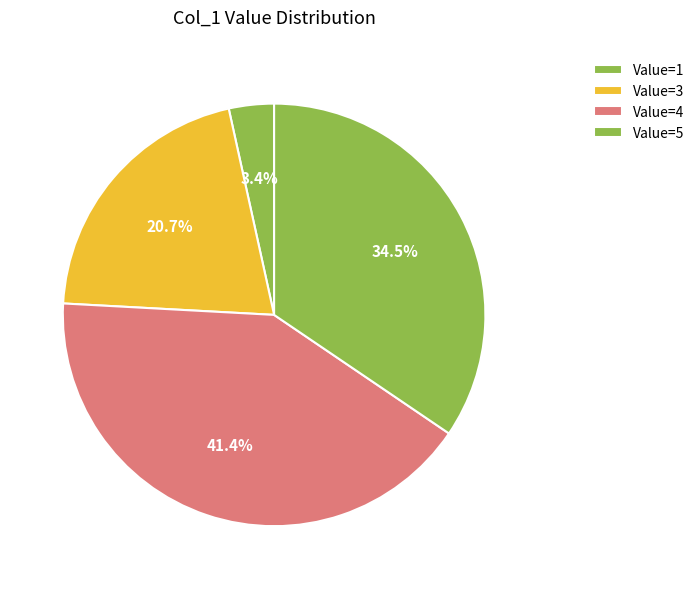

Count the number of slices in the pie.

4